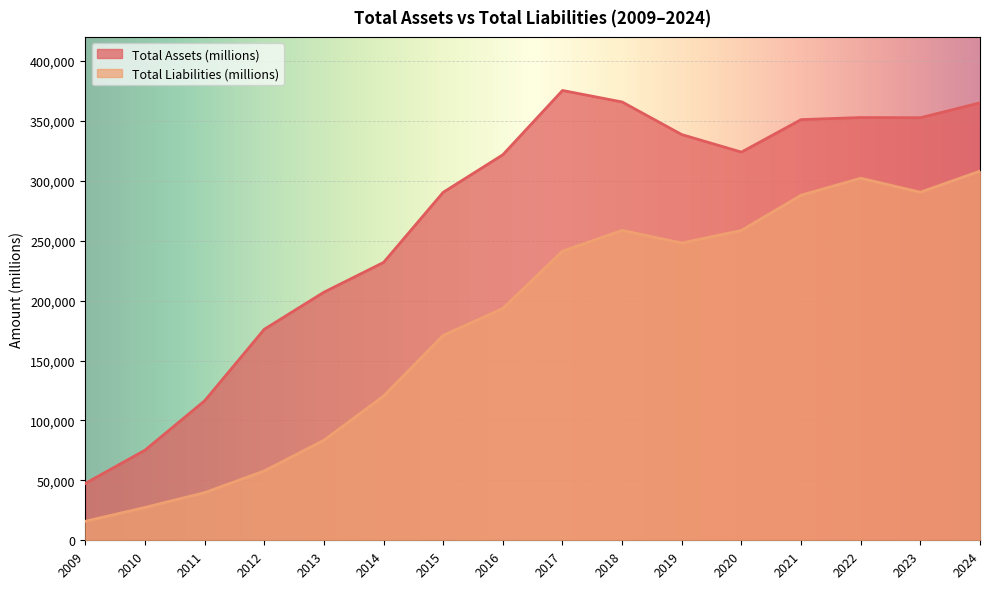

Reading right to left, extract all data points from this chart.

Total Assets (millions): 364980	352583	352755	351002	323888	338516	365725	375319	321686	290345	231839	207000	176064	116371	75183	47501
Total Liabilities (millions): 308030	290437	302083	287912	258549	248028	258578	241272	193437	170990	120292	83451	57854	39756	27392	15861